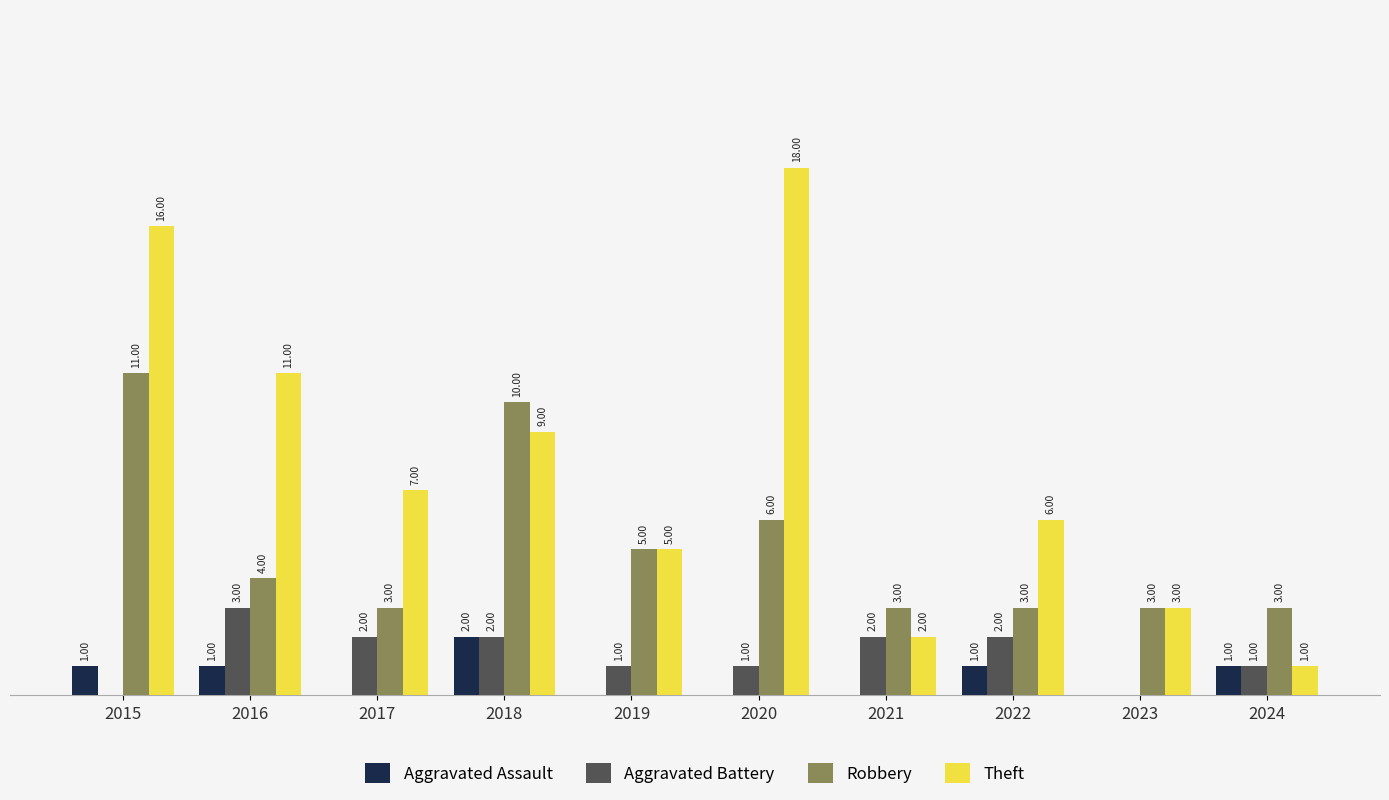

Which series changed the most between 2016 and 2020?

Theft